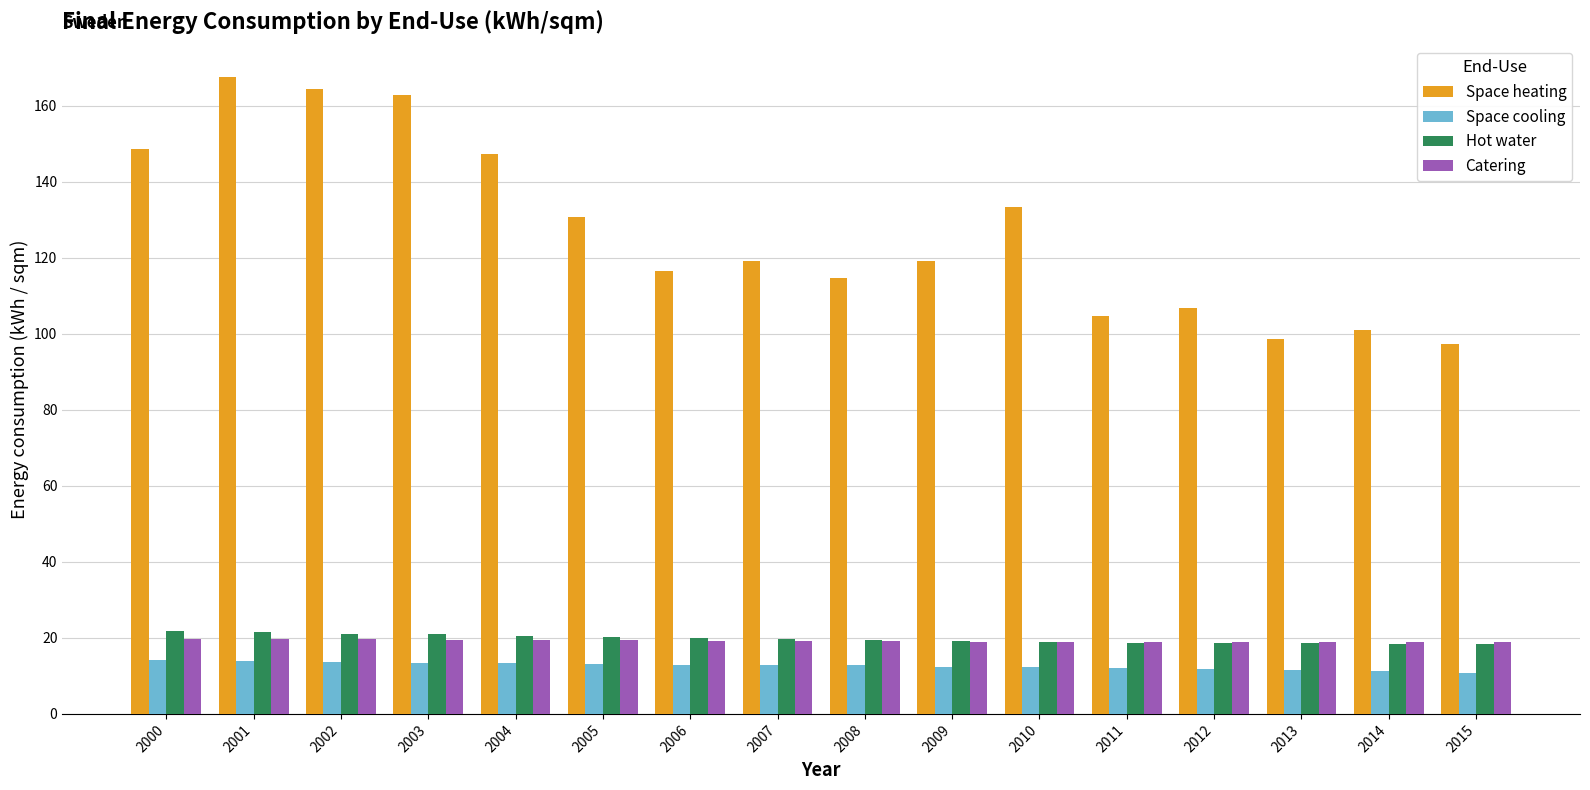

Read the Catering value at 2006.

19.1